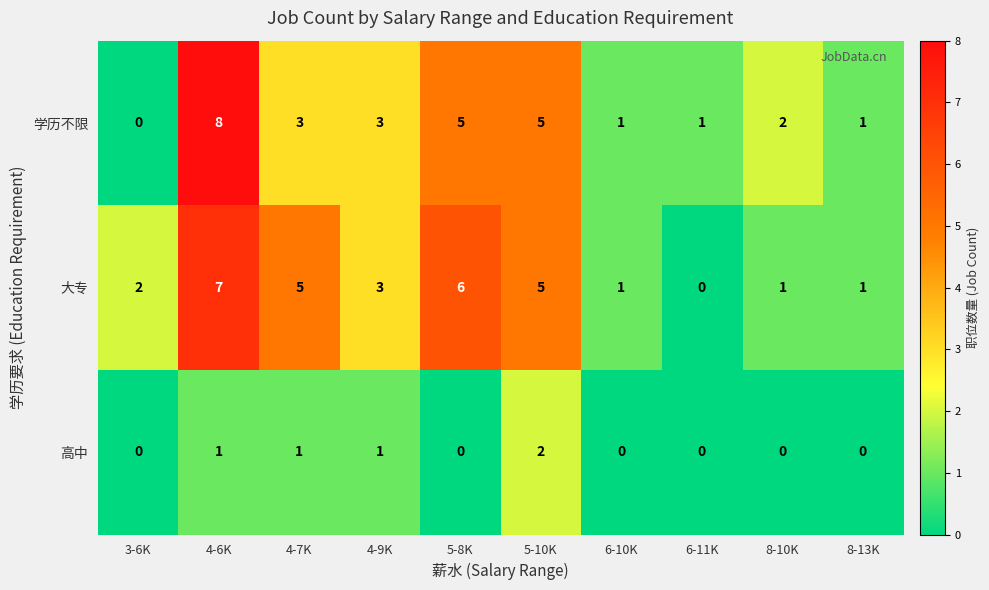

Which series has the largest range (max minus min)?

学历不限